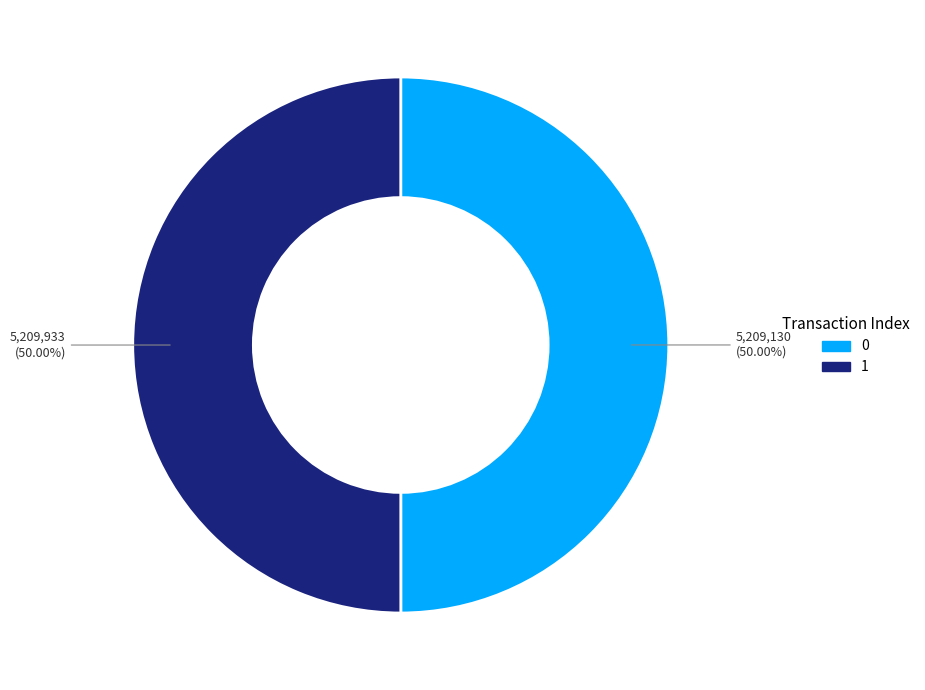

What portion of the pie excludes 0?

50.0%